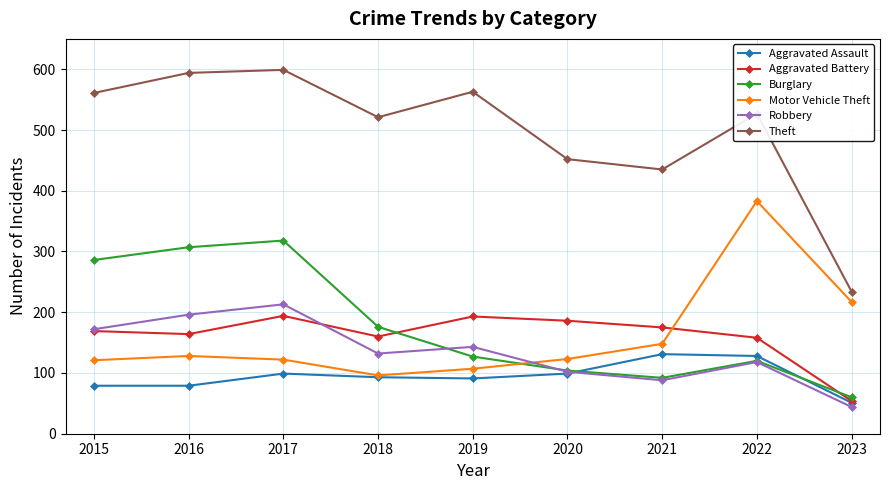

Which series has the largest total across all categories?

Theft